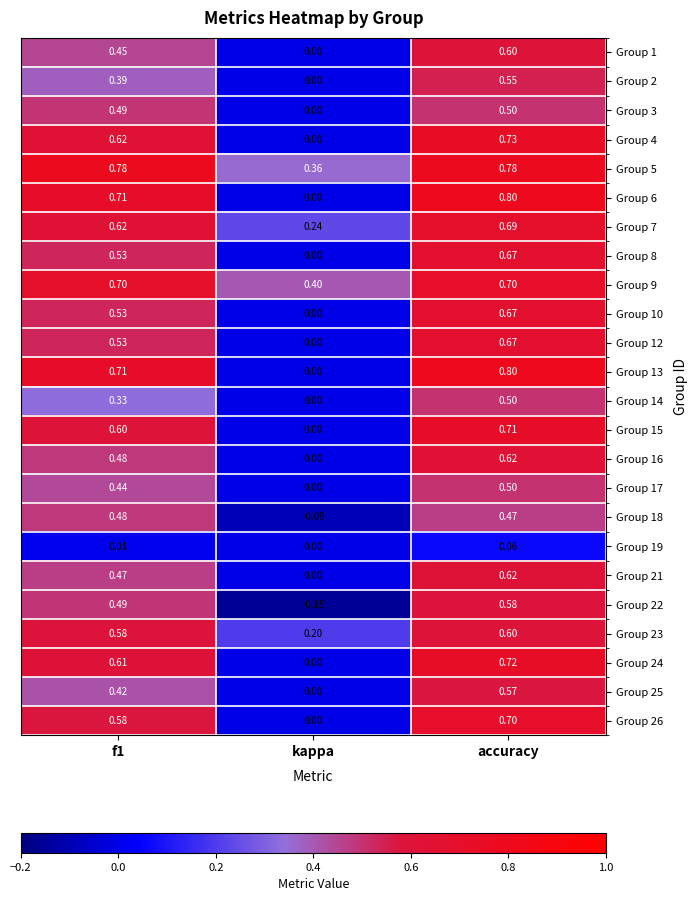

Is the value of Group 1 at f1 greater than the value of Group 19 at kappa?

Yes